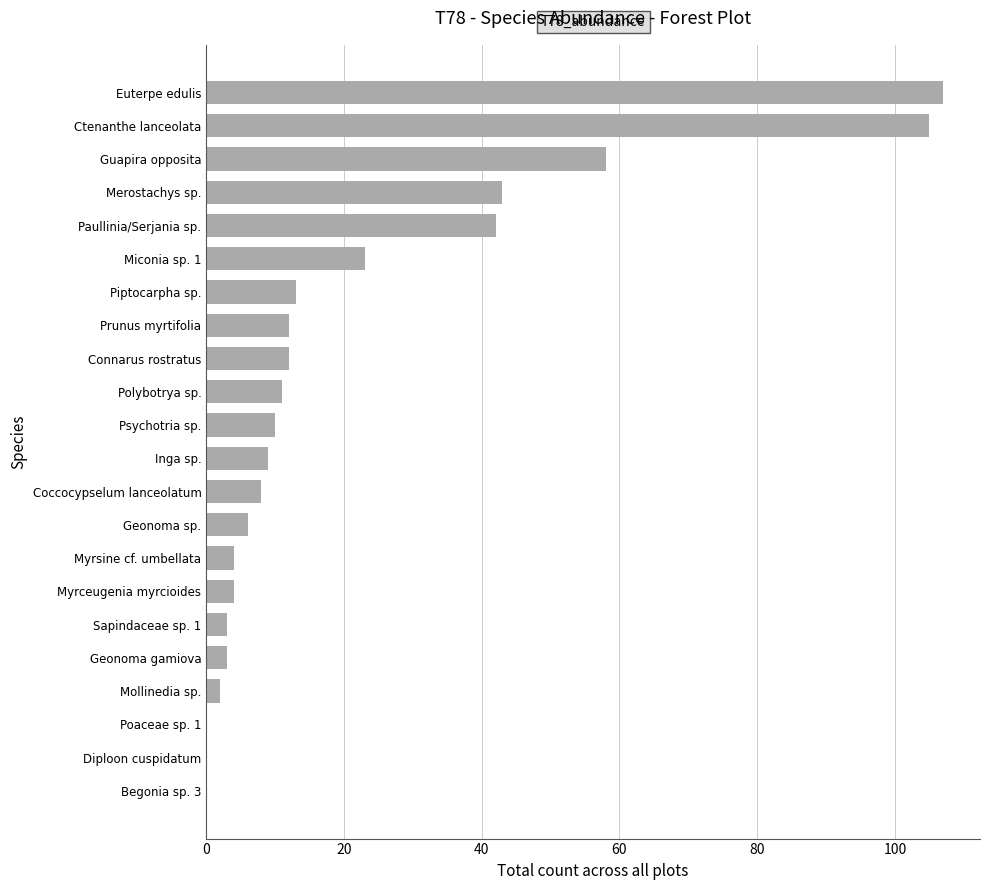

What is the greatest value displayed?

107